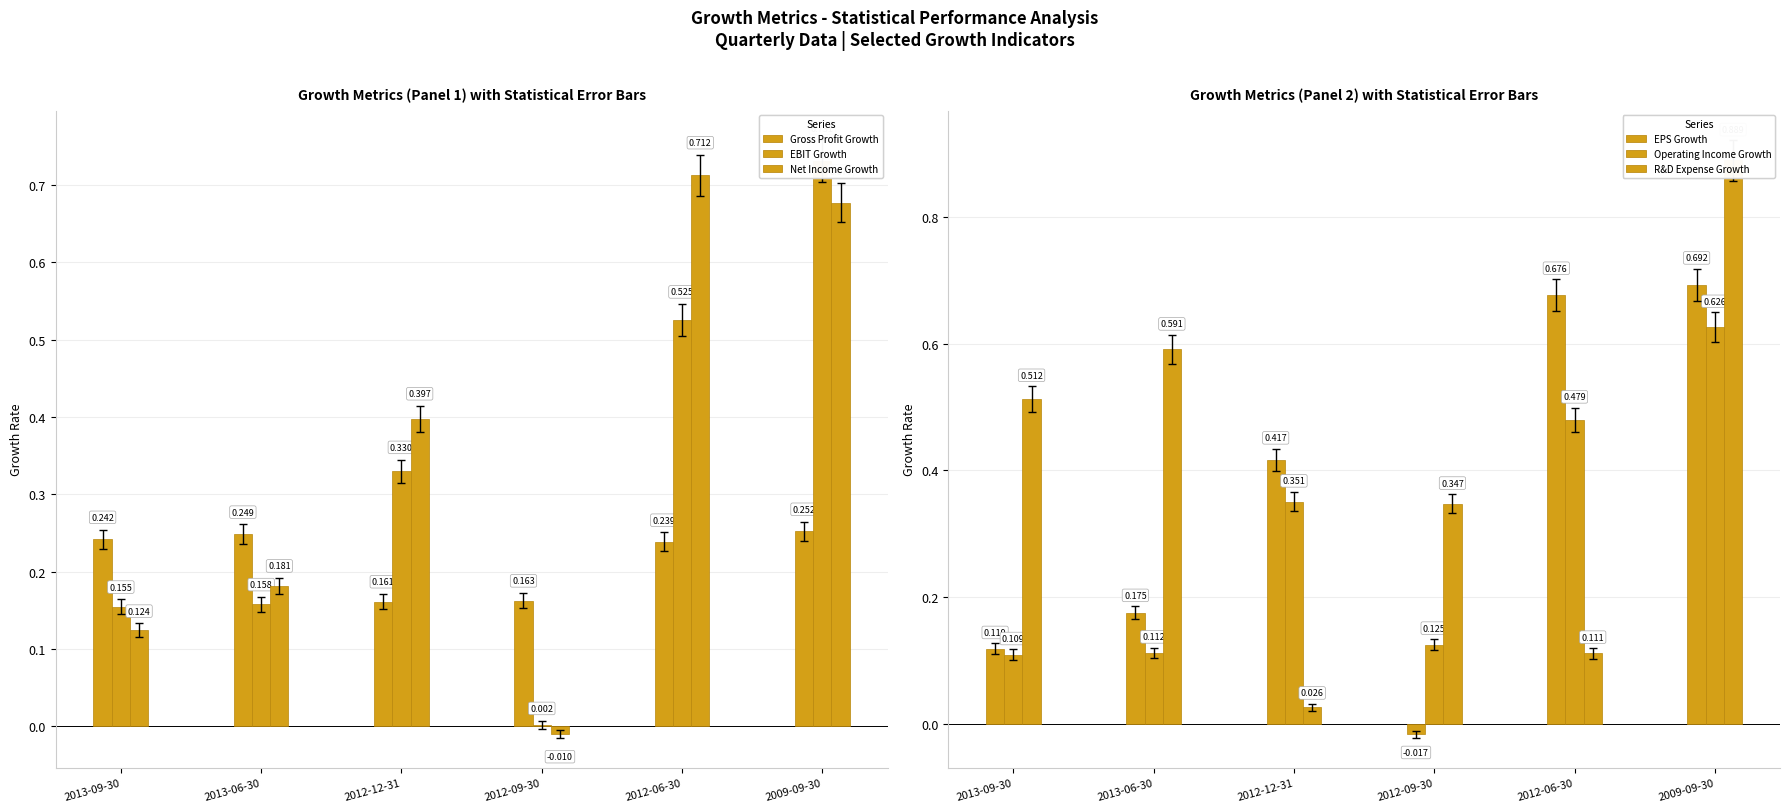

Which category has the lowest value across all series?

2012-09-30